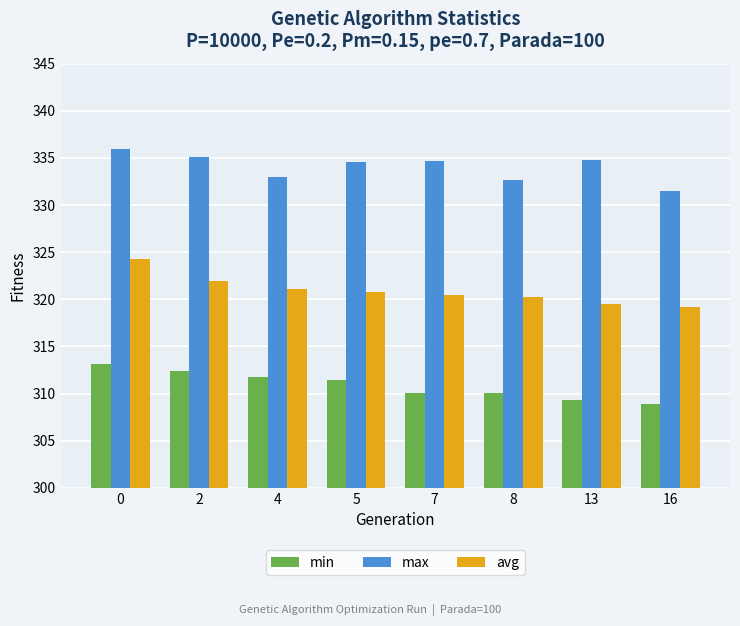

What is the spread (max minus min) of values at 4?

21.2